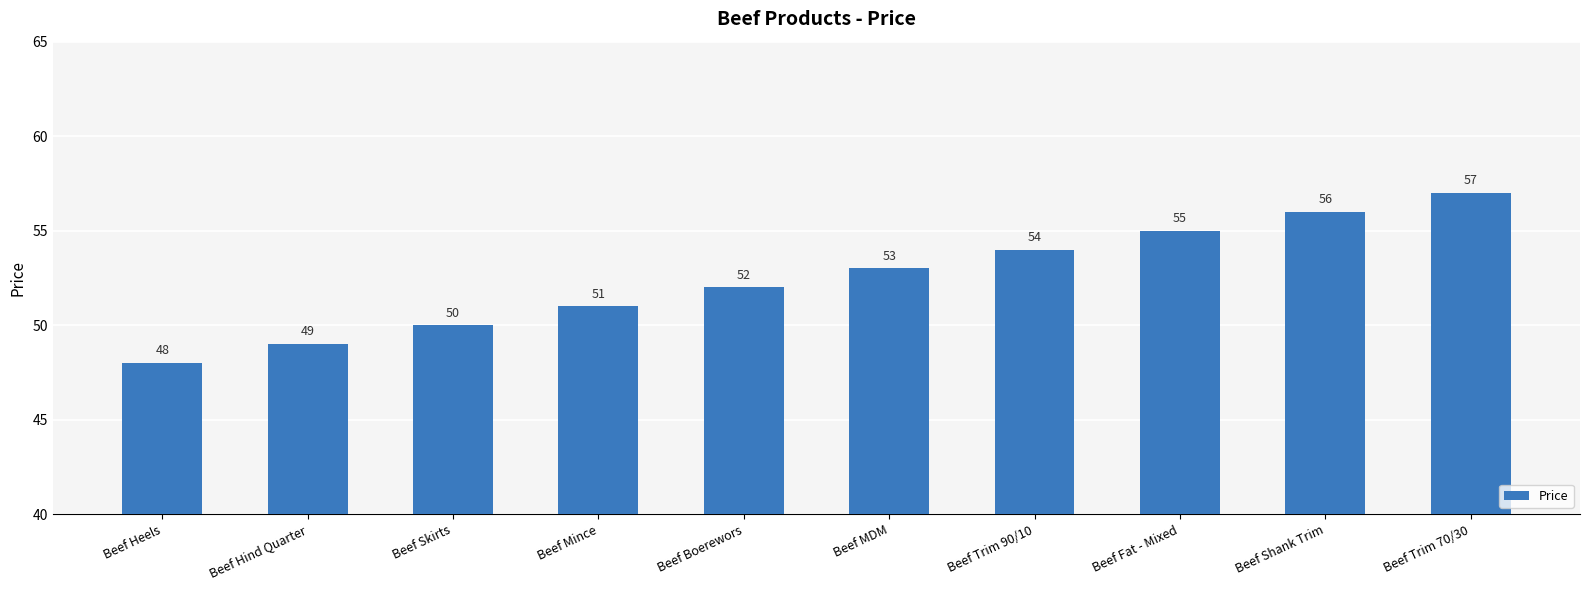

List the labels in order of value, largest first.

Beef Trim 70/30, Beef Shank Trim, Beef Fat - Mixed, Beef Trim 90/10, Beef MDM, Beef Boerewors, Beef Mince, Beef Skirts, Beef Hind Quarter, Beef Heels